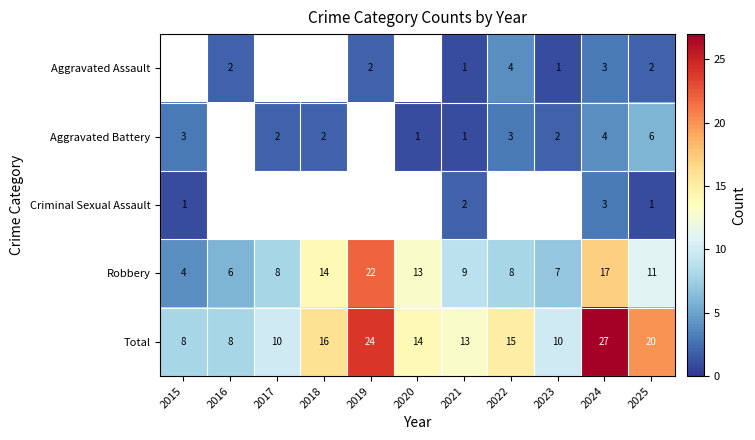

What is the greatest value displayed?

27.0